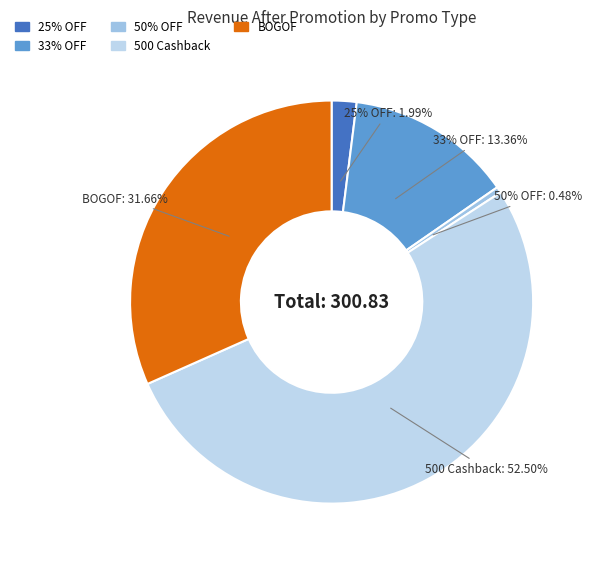

What is the largest slice in the pie chart?

500 Cashback